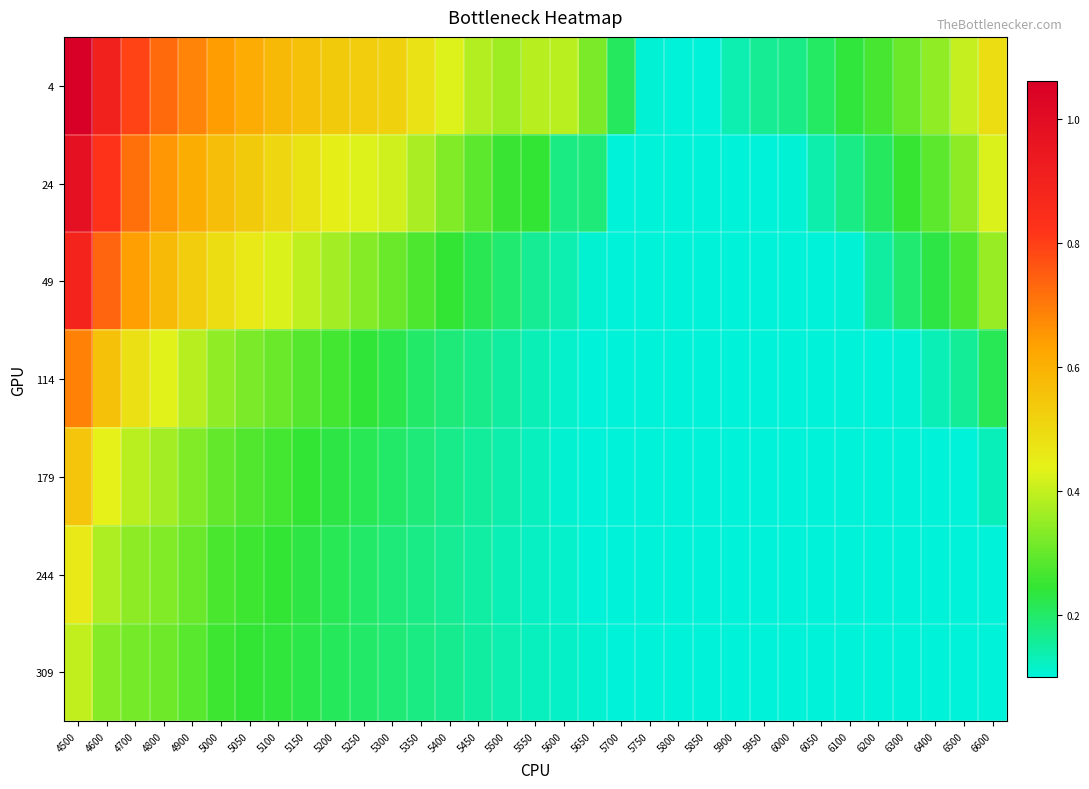

How many categories are shown in the chart?

33